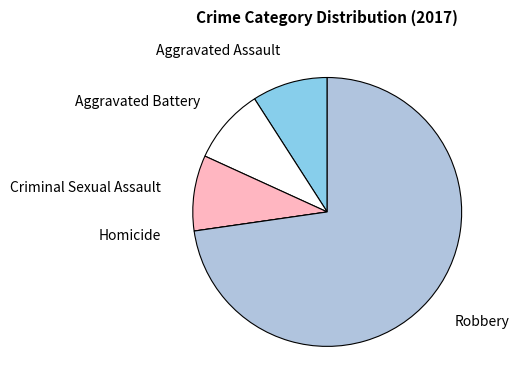

Is there any slice that represents more than half of the pie?

Yes